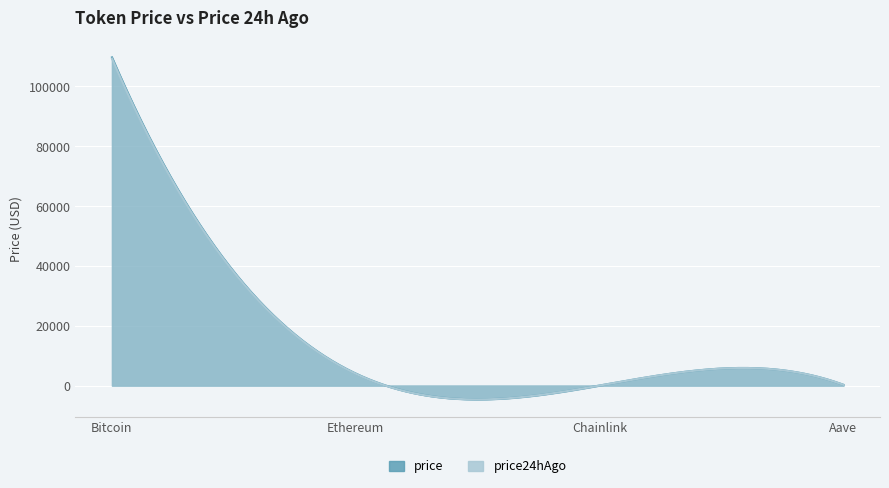

True or false: price and price24hAgo cross at least once.

False